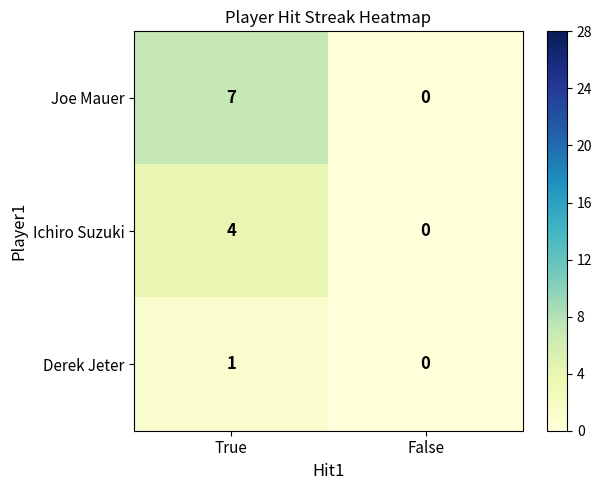

How many values in Derek Jeter are above zero?

1